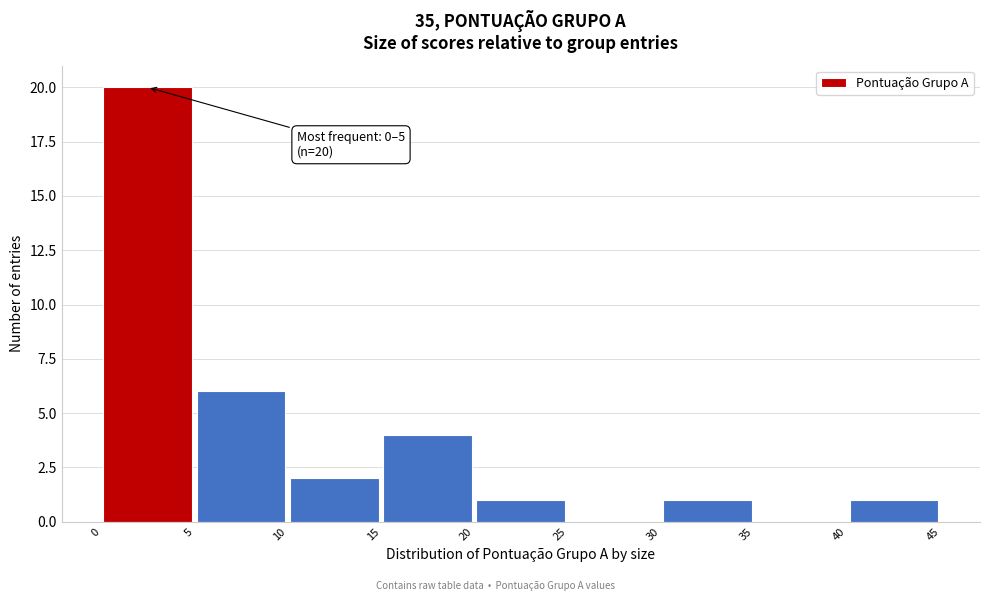

Which range on the x-axis has the tallest bar?

0 to 5